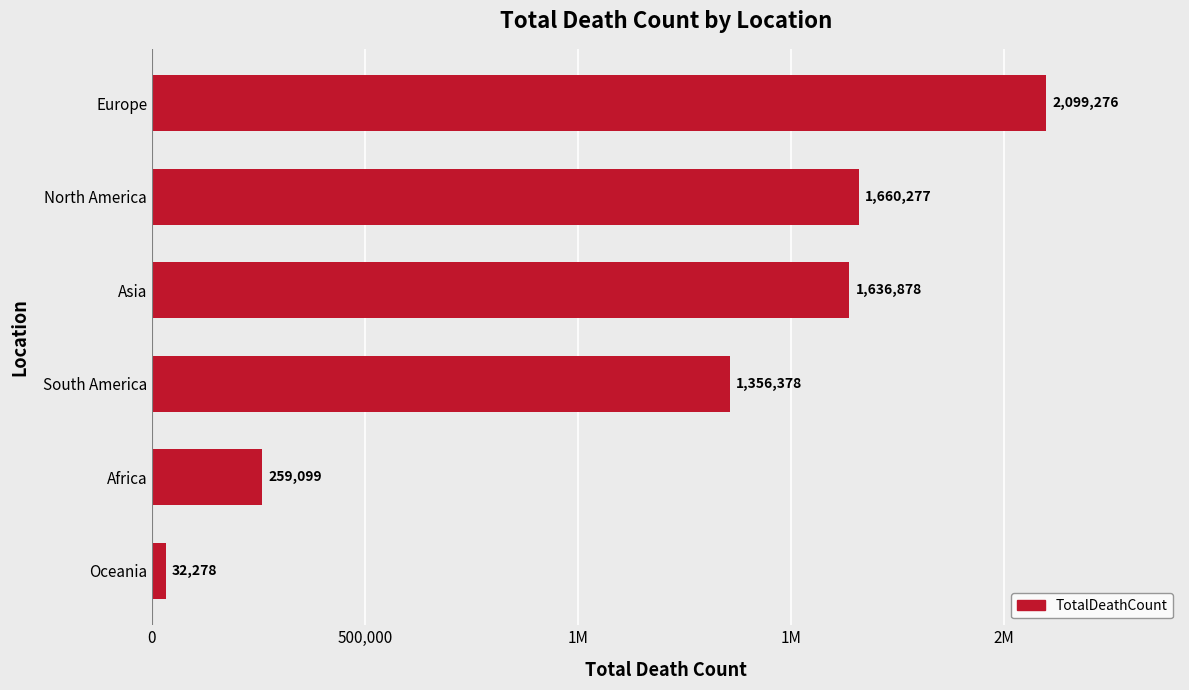

Does the chart contain any negative values?

No